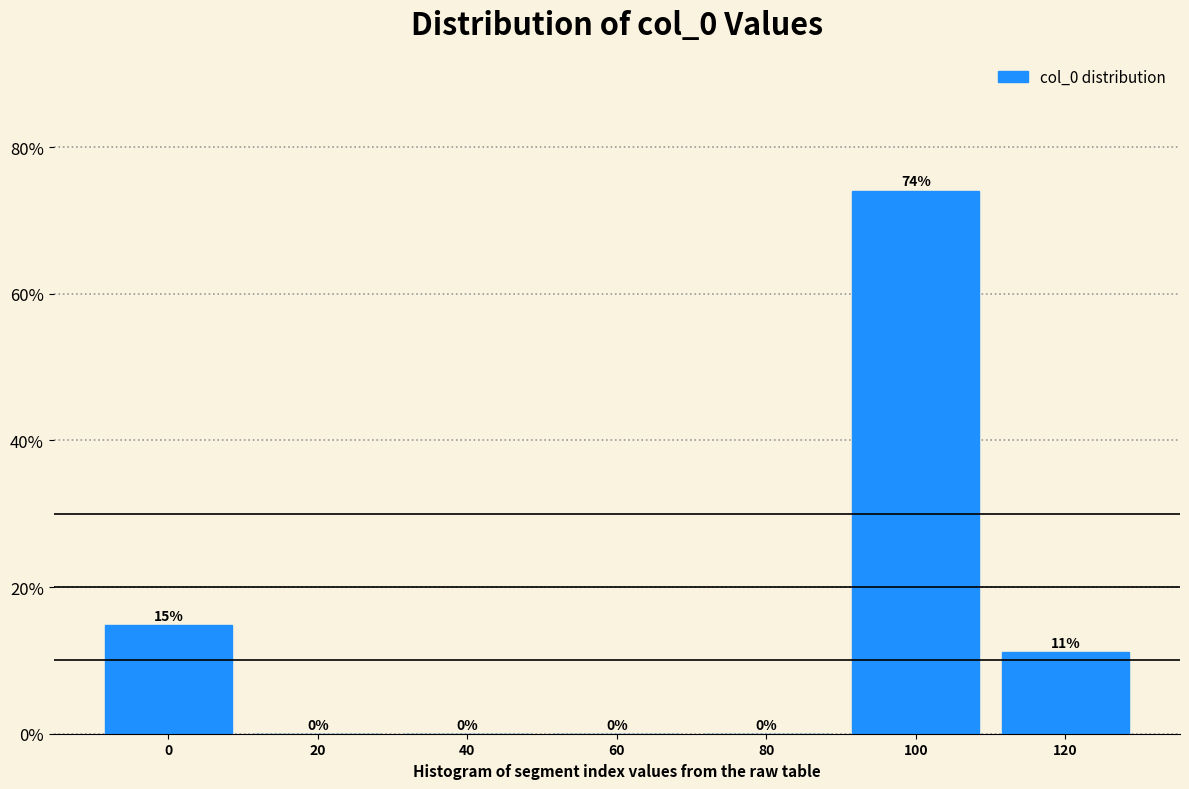

What value does the data have at 100?

74.1